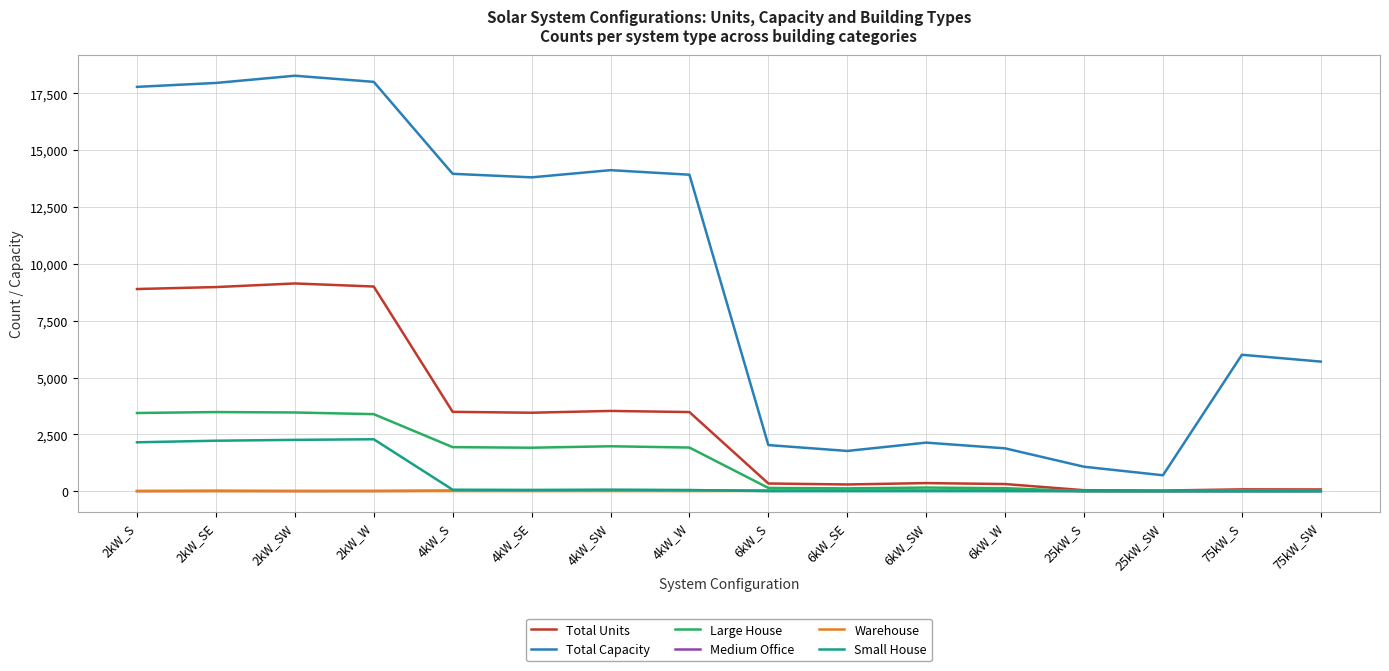

Which series has the largest total across all categories?

Total Capacity